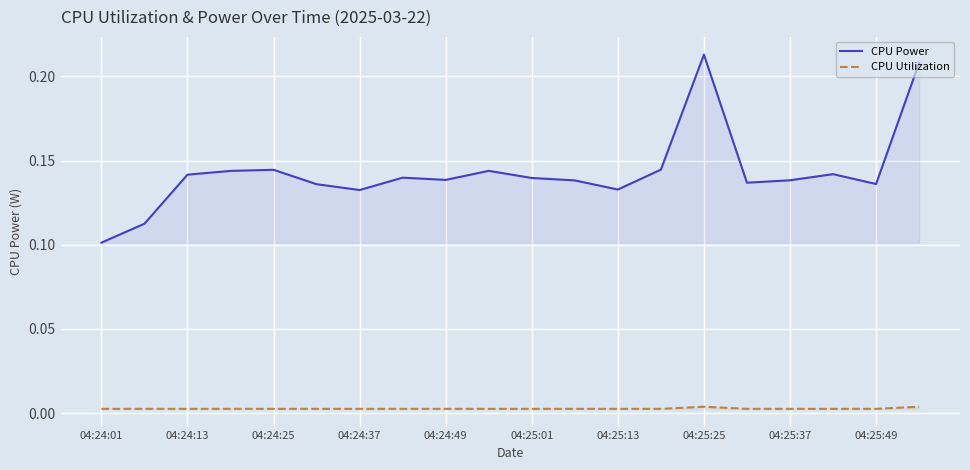

In CPU Utilization, how many points are lower than both neighbors (excluding endpoints)?

4